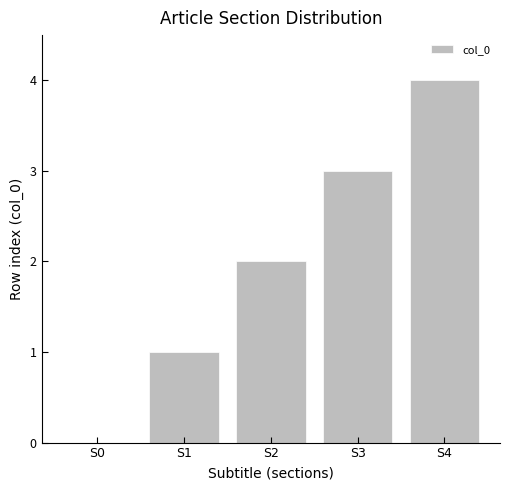

At which label is the value closest to 2?

S2